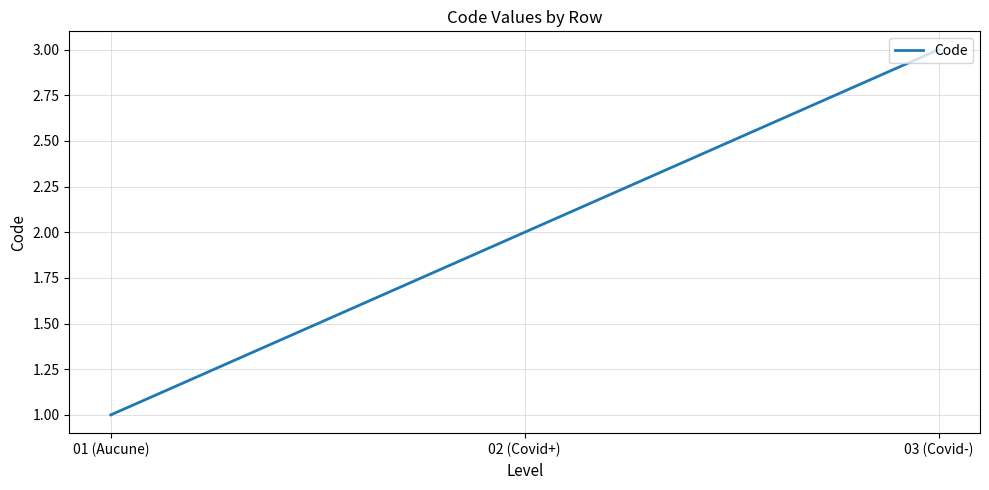

Between 01 (Aucune) and 02 (Covid+), which is larger?

02 (Covid+)